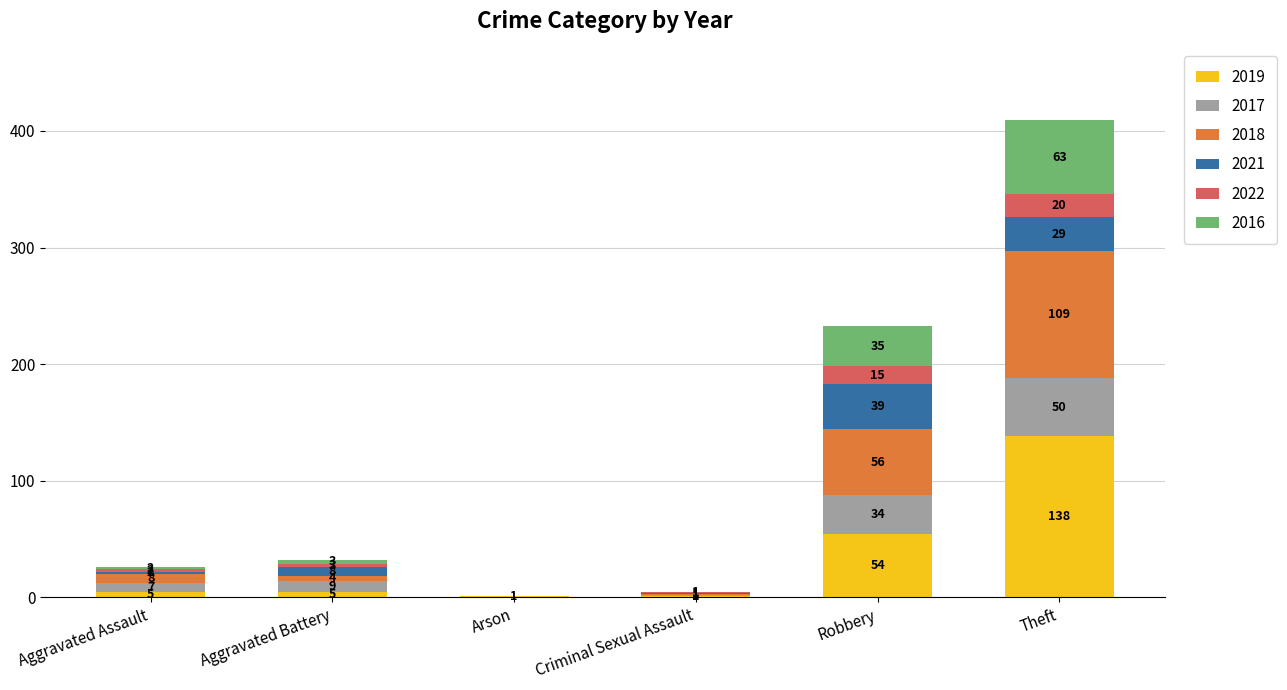

Are the bars horizontal?

No